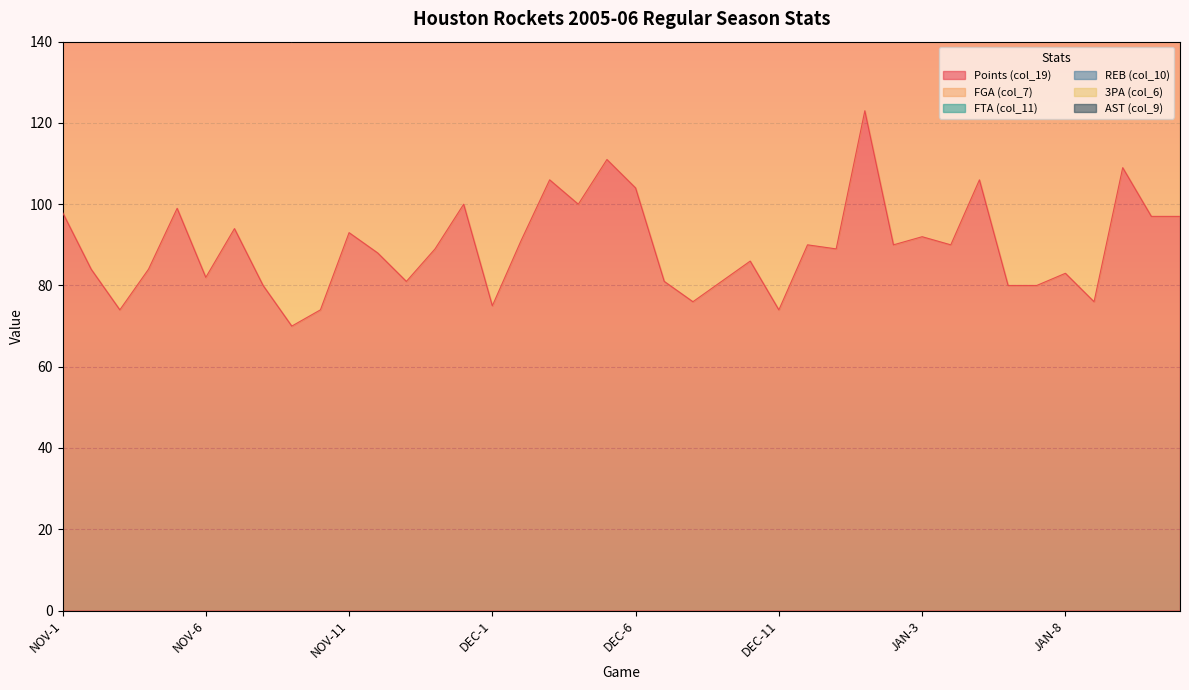

Which series has the widest spread of values?

Points (col_19)